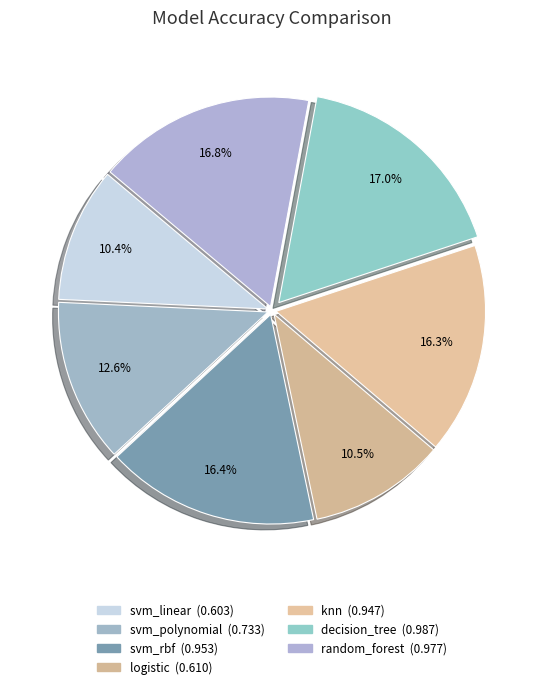

Rank the categories by value from highest to lowest.

decision_tree, random_forest, svm_rbf, knn, svm_polynomial, logistic, svm_linear